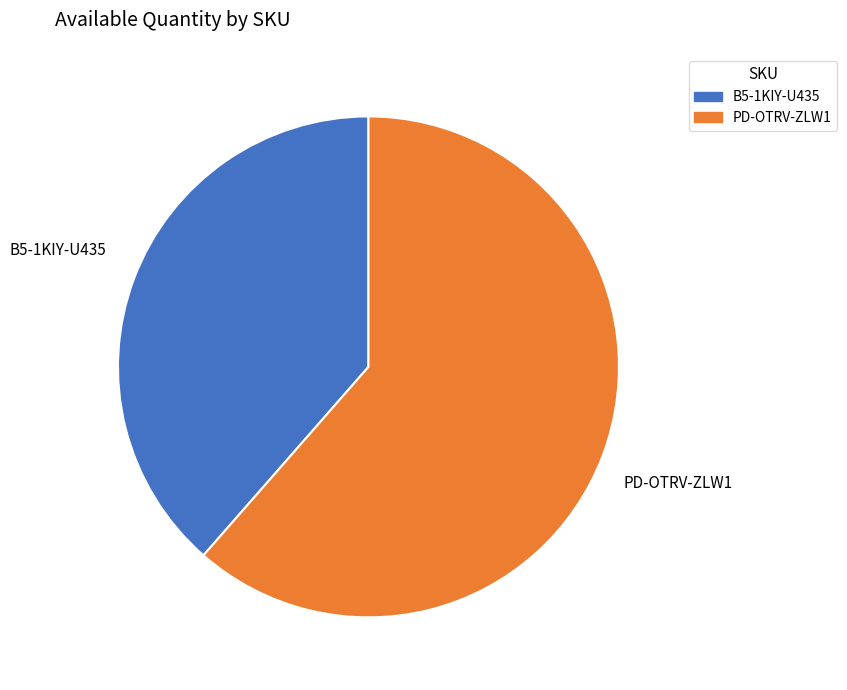

Do PD-OTRV-ZLW1 and B5-1KIY-U435 together represent more than half of the pie?

Yes